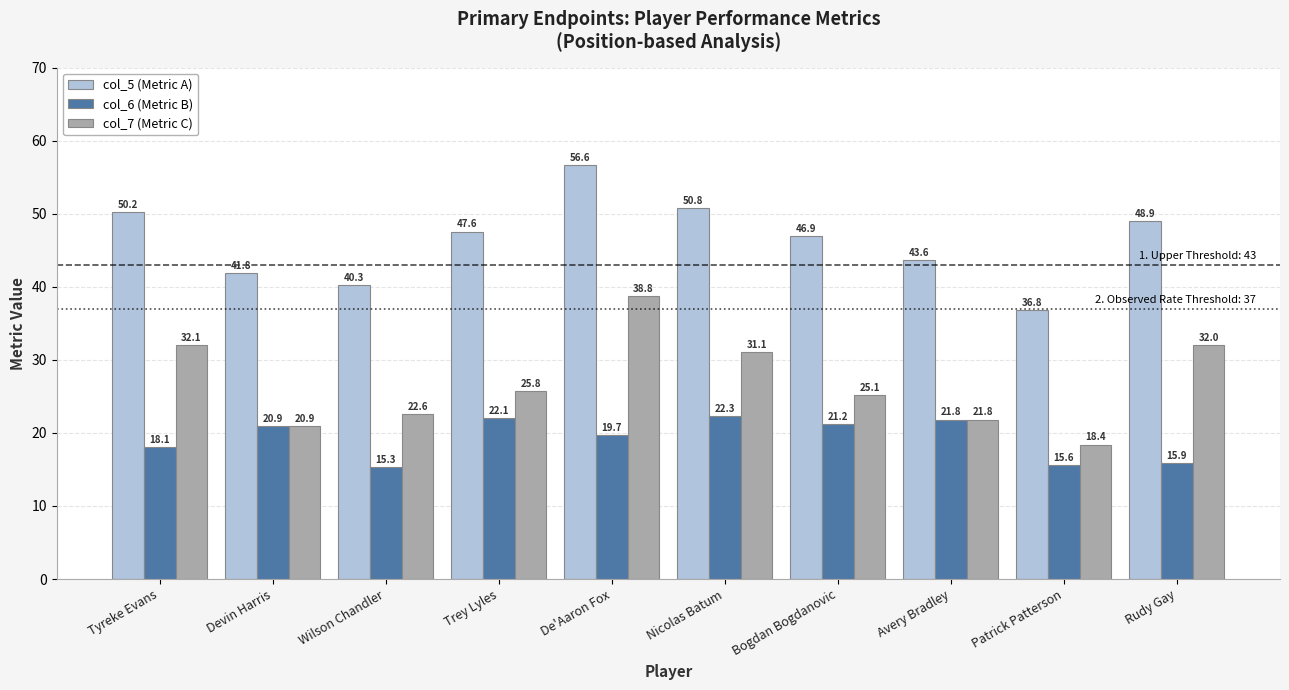

True or false: col_7 (Metric C) has a value of 25.1 at Bogdan Bogdanovic.

True